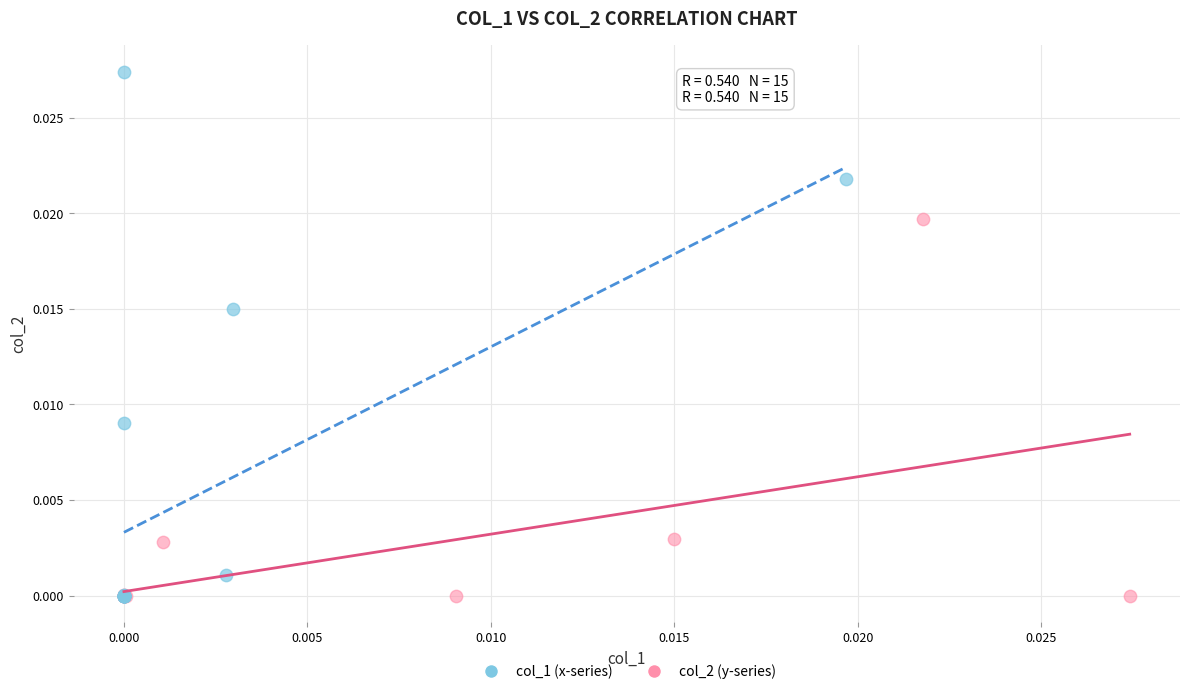

Which series contains the highest Y value?

col_1 (x-series)